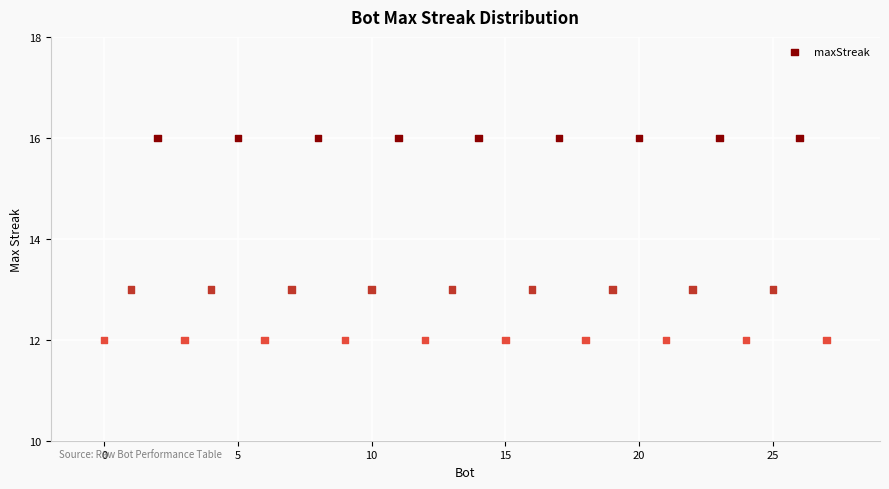

What is the range of Y values (max minus min)?

4